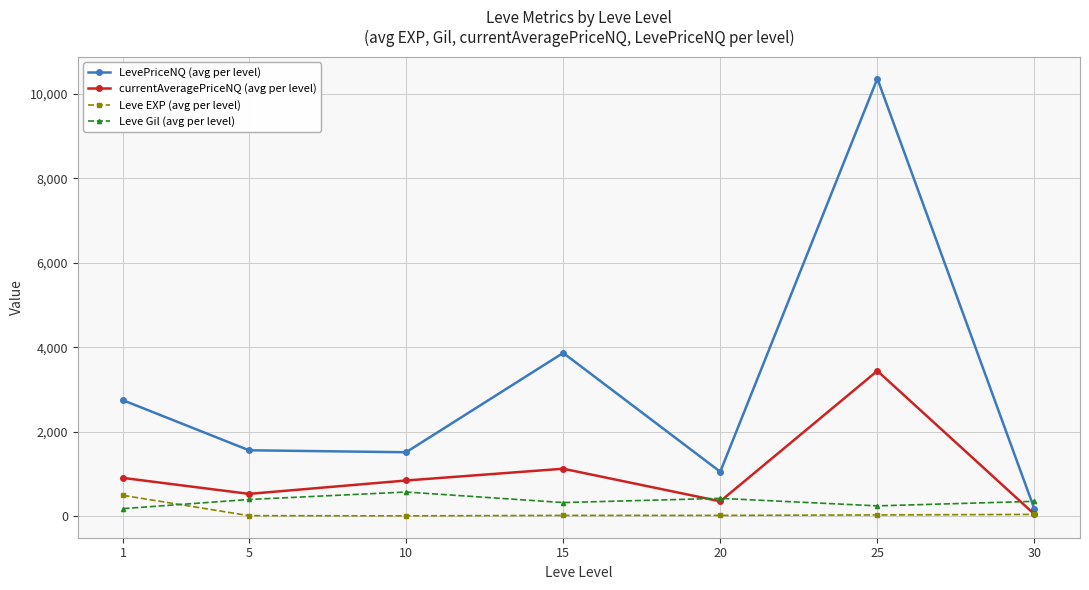

Is it true that LevePriceNQ (avg per level) equals 3612.3 at 1?

False